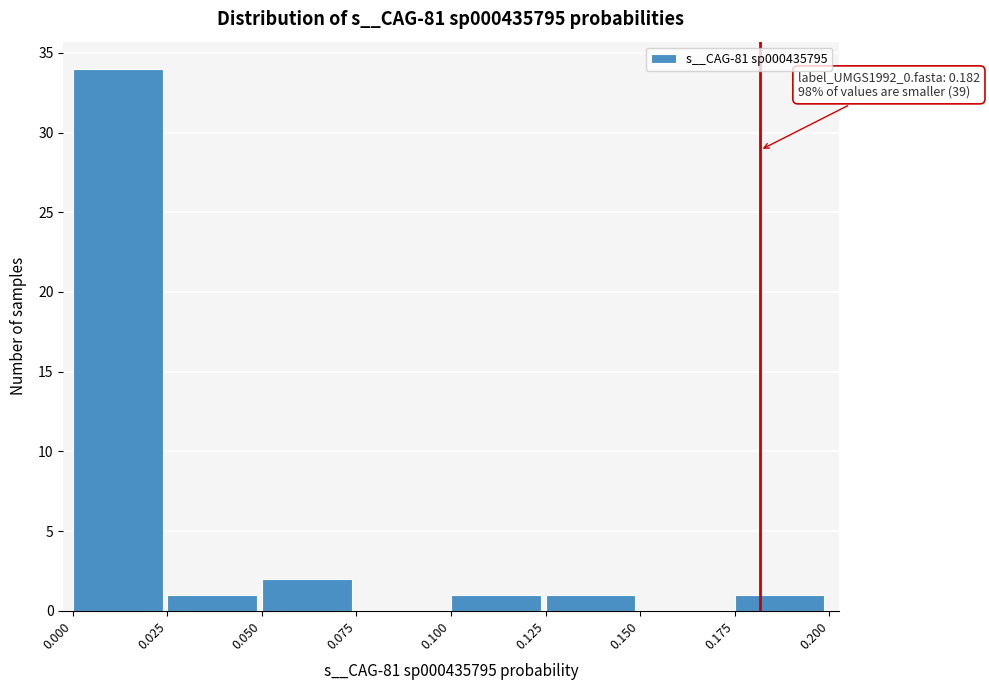

Over which range of the x-axis is the bar tallest?

0.000 to 0.025